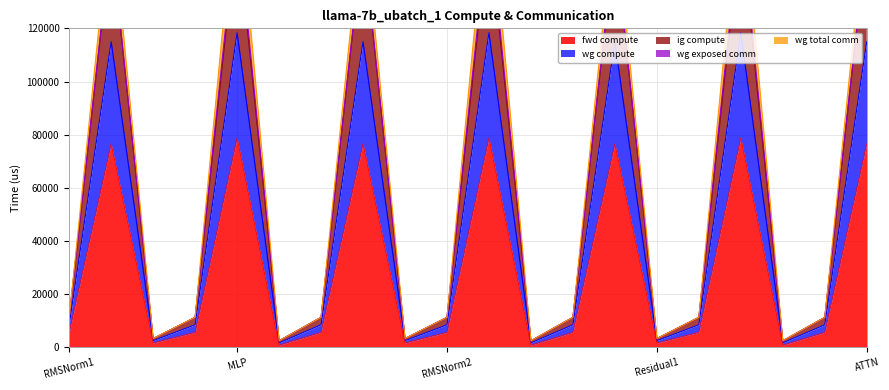

What is the average value of the fwd compute series?

29508.4